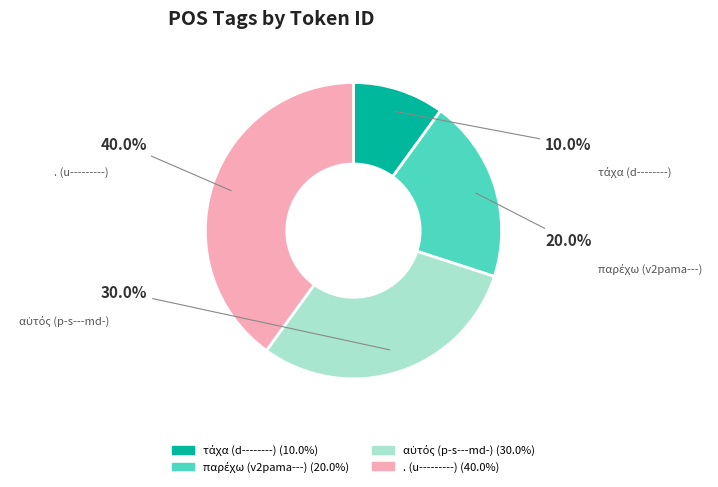

Which slice is the largest?

. (u---------)